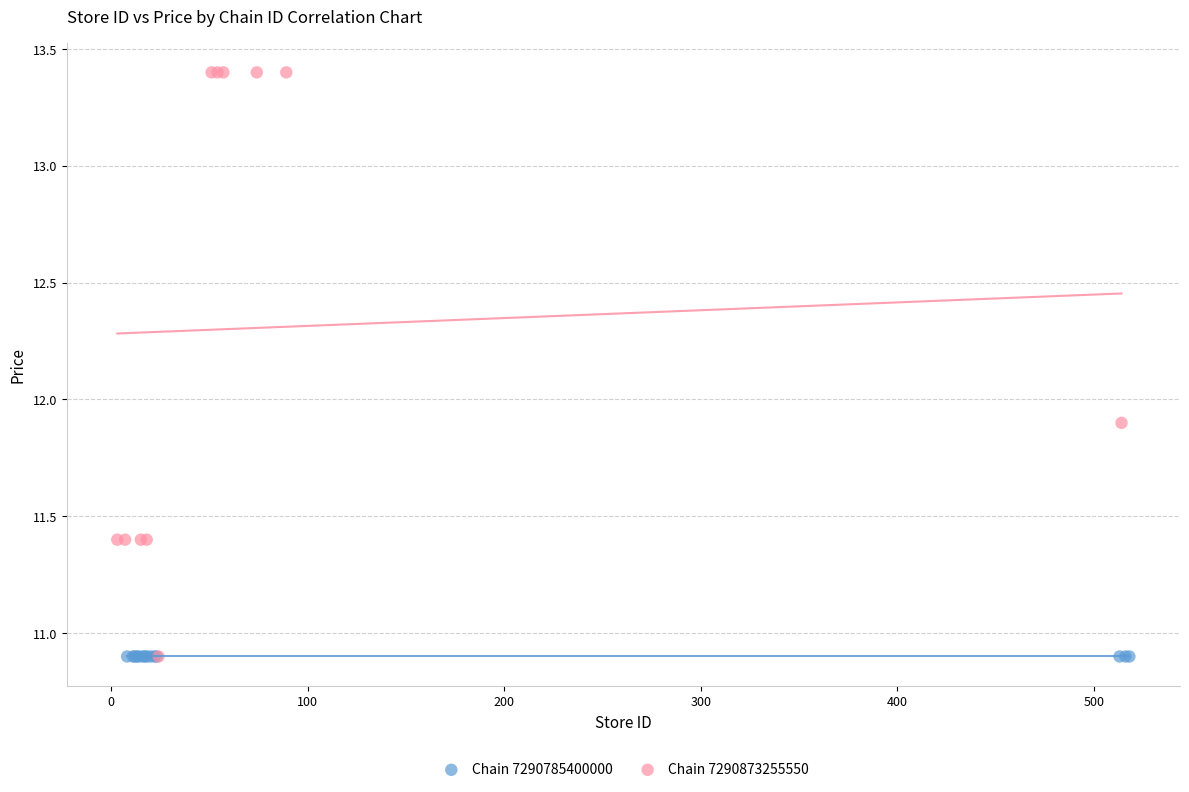

Which series contains the highest Y value?

Chain 7290873255550